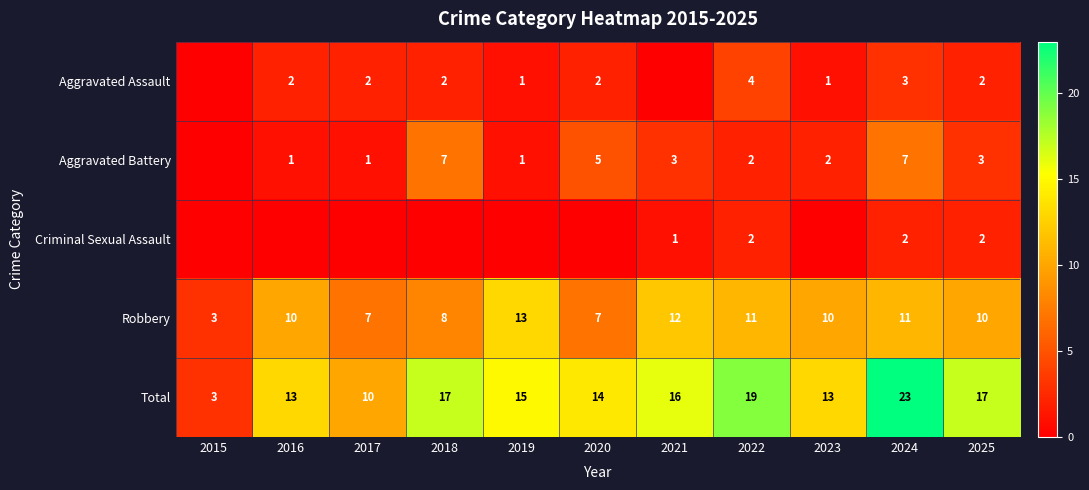

Is it true that Total equals 13 at 2016?

True